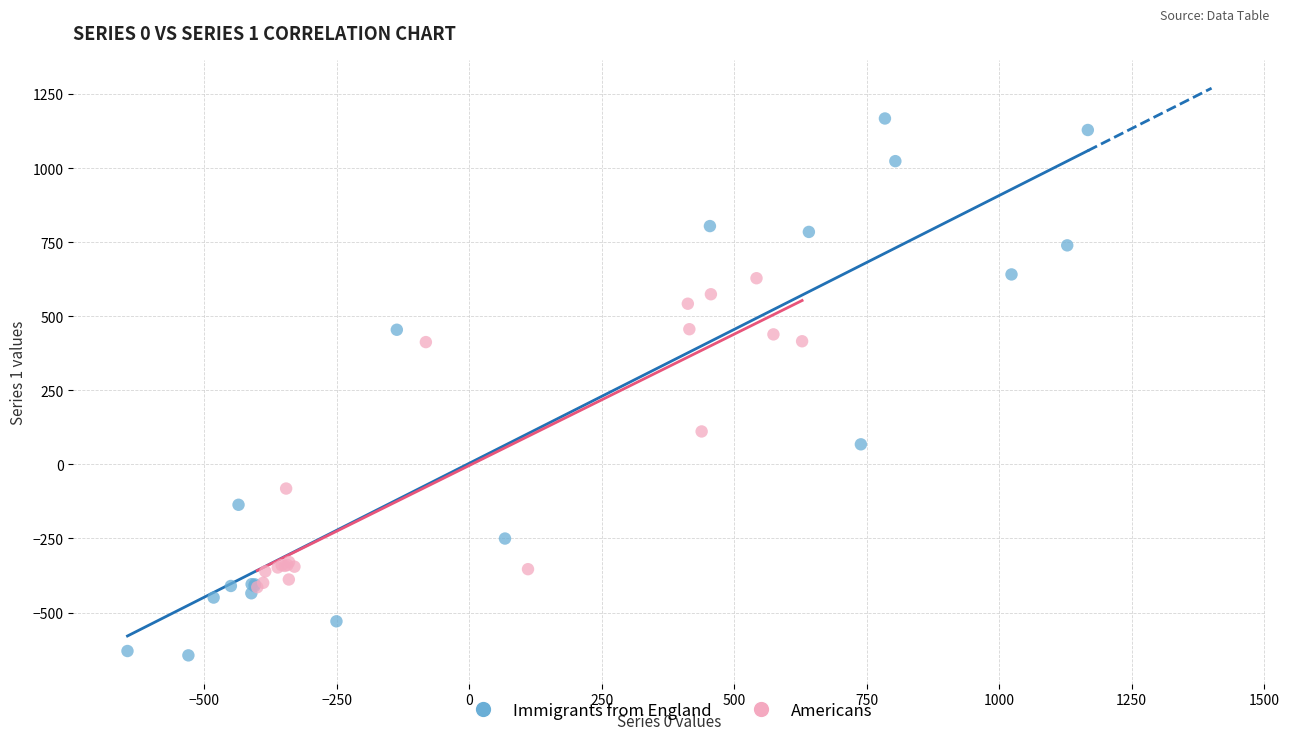

Which series reaches the minimum Y coordinate?

Immigrants from England